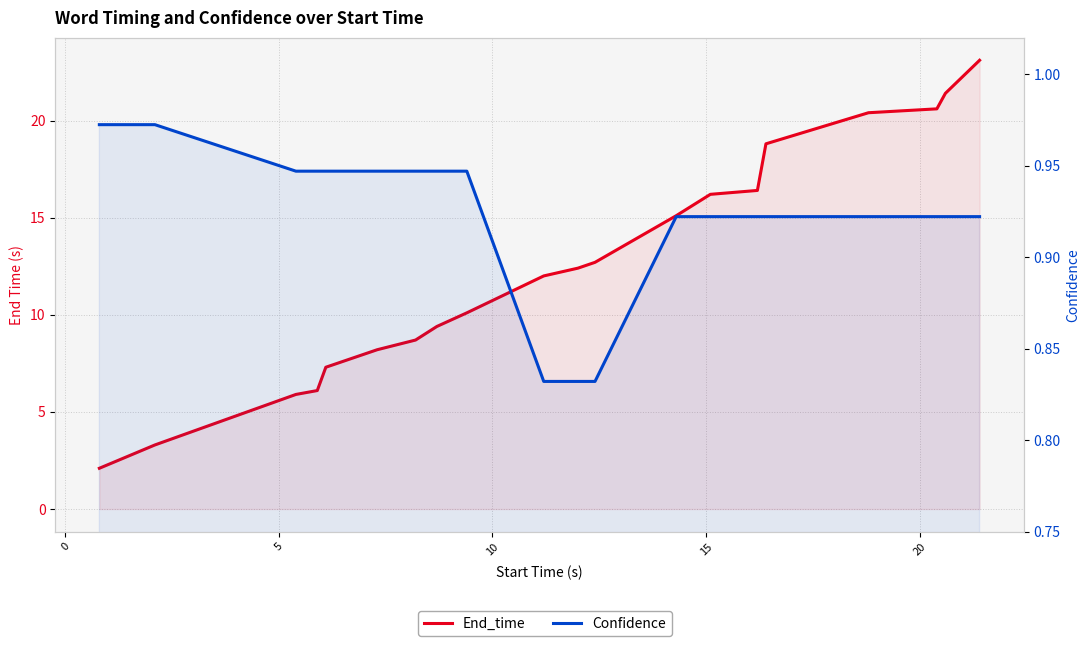

Which series has the largest range (max minus min)?

End_time